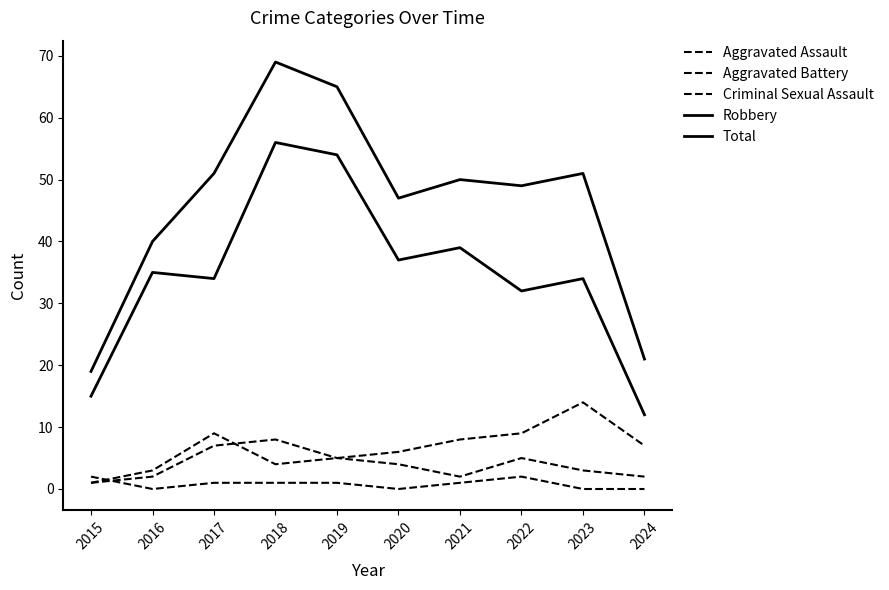

How many lines are shown in the chart?

5